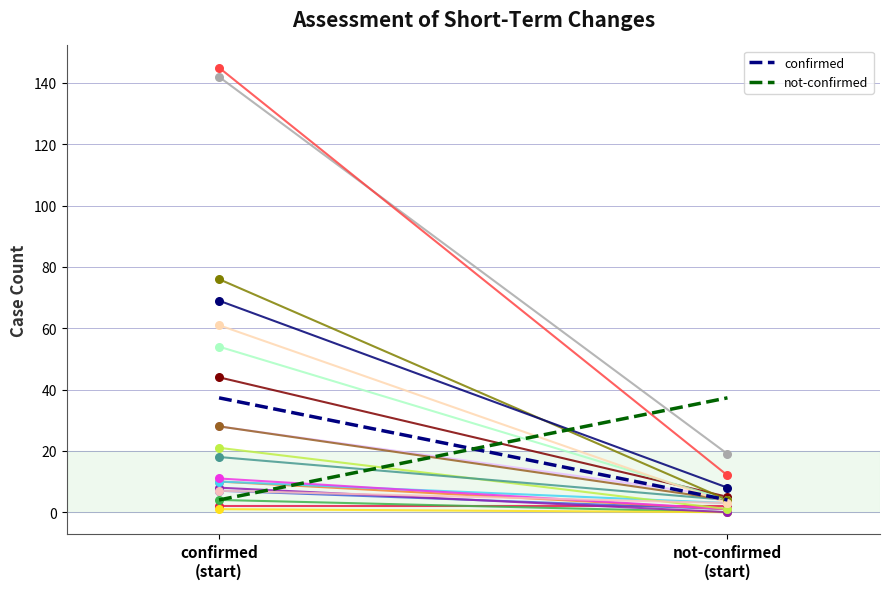

At how many categories does at least one series exceed 7?

2